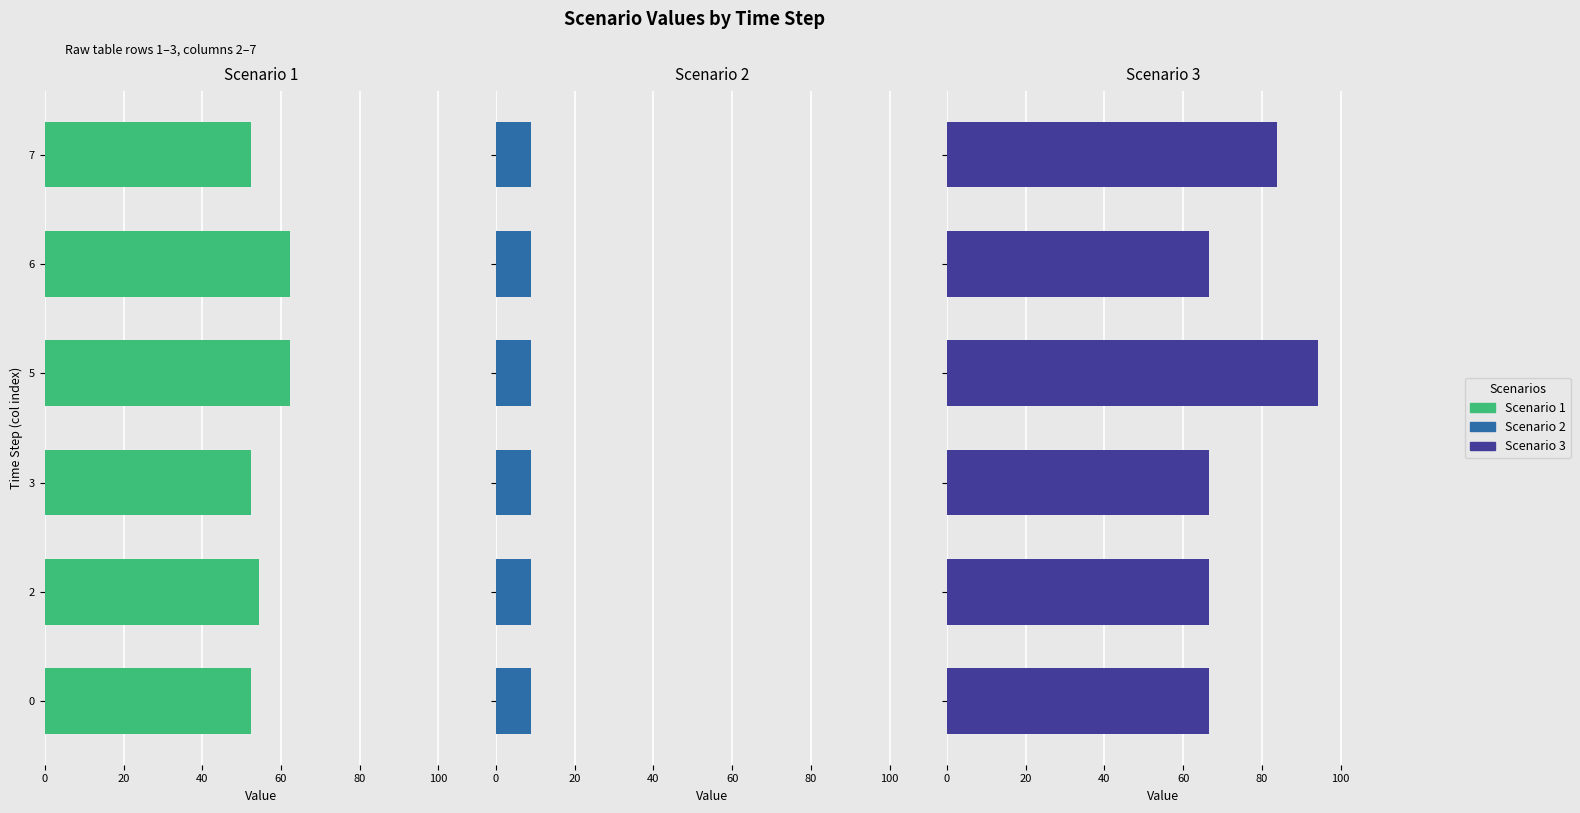

List the series in order of their overall mean, lowest first.

Scenario 2, Scenario 1, Scenario 3